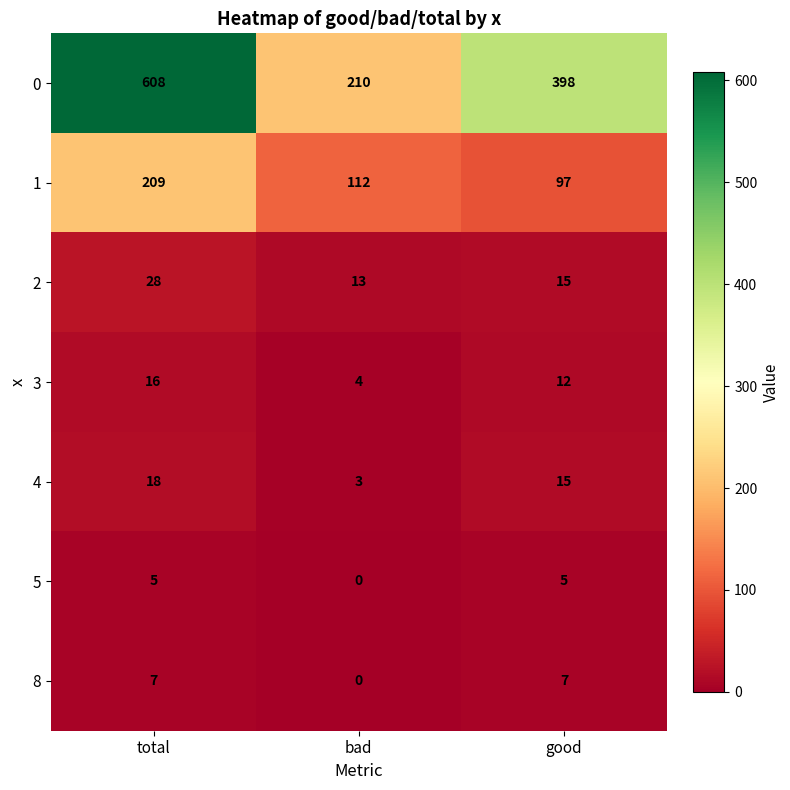

Is it true that 0 equals 93 at bad?

False